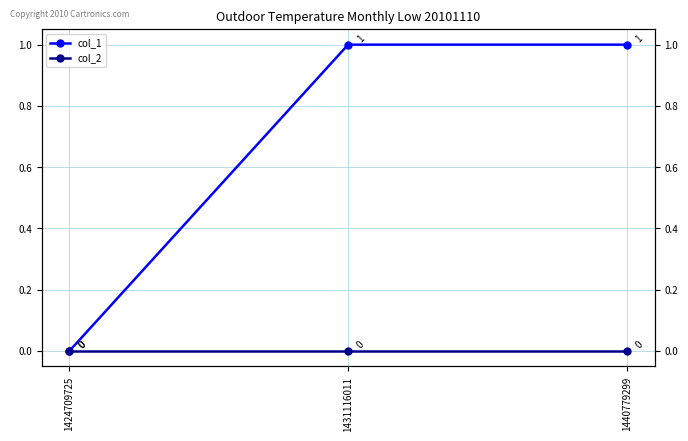

At which label does col_2 reach its peak?

1424709725